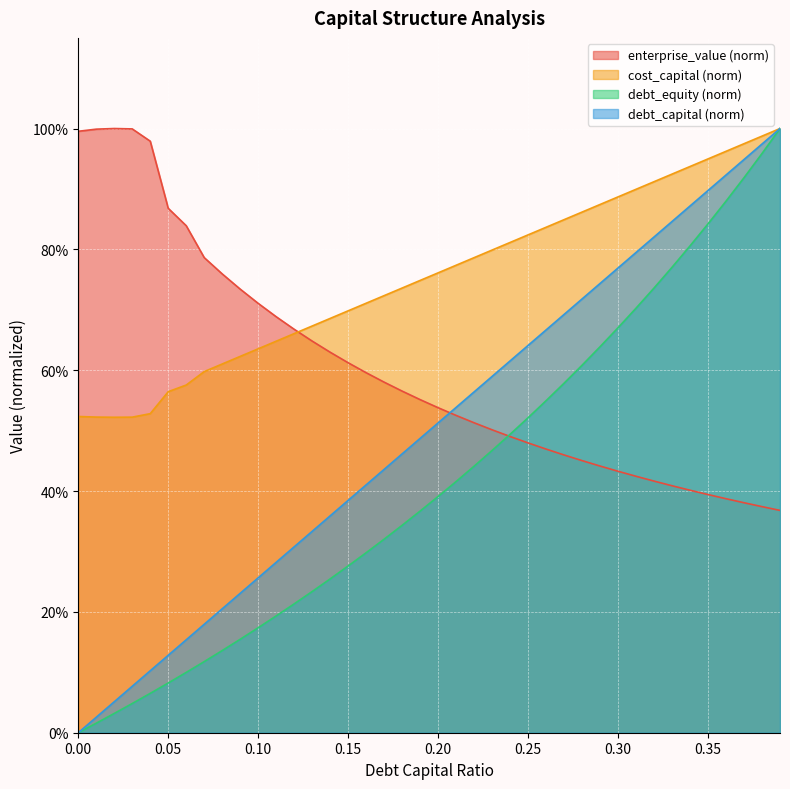

What is the greatest value displayed?

1.0